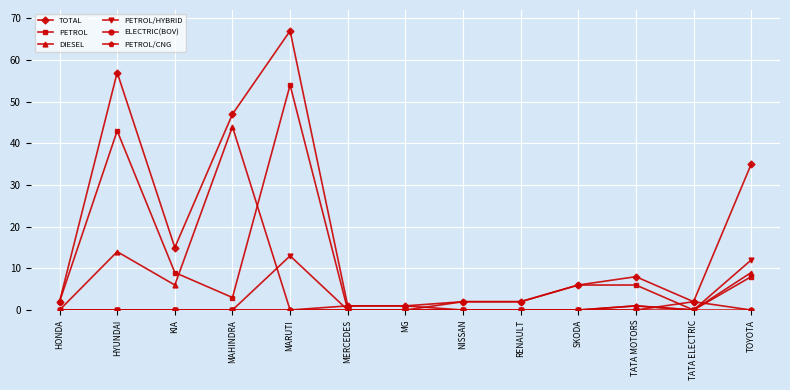

Reading left to right, transcribe all the data shown in this chart.

TOTAL: HONDA=2	HYUNDAI=57	KIA=15	MAHINDRA=47	MARUTI=67	MERCEDES=1	MG=1	NISSAN=2	RENAULT=2	SKODA=6	TATA MOTORS=8	TATA ELECTRIC=2	TOYOTA=35
PETROL: HONDA=2	HYUNDAI=43	KIA=9	MAHINDRA=3	MARUTI=54	MERCEDES=0	MG=0	NISSAN=2	RENAULT=2	SKODA=6	TATA MOTORS=6	TATA ELECTRIC=0	TOYOTA=8
DIESEL: HONDA=0	HYUNDAI=14	KIA=6	MAHINDRA=44	MARUTI=0	MERCEDES=1	MG=1	NISSAN=0	RENAULT=0	SKODA=0	TATA MOTORS=1	TATA ELECTRIC=0	TOYOTA=9
PETROL/HYBRID: HONDA=0	HYUNDAI=0	KIA=0	MAHINDRA=0	MARUTI=13	MERCEDES=0	MG=0	NISSAN=0	RENAULT=0	SKODA=0	TATA MOTORS=0	TATA ELECTRIC=0	TOYOTA=12
ELECTRIC(BOV): HONDA=0	HYUNDAI=0	KIA=0	MAHINDRA=0	MARUTI=0	MERCEDES=0	MG=0	NISSAN=0	RENAULT=0	SKODA=0	TATA MOTORS=0	TATA ELECTRIC=2	TOYOTA=0
PETROL/CNG: HONDA=0	HYUNDAI=0	KIA=0	MAHINDRA=0	MARUTI=0	MERCEDES=0	MG=0	NISSAN=0	RENAULT=0	SKODA=0	TATA MOTORS=1	TATA ELECTRIC=0	TOYOTA=0